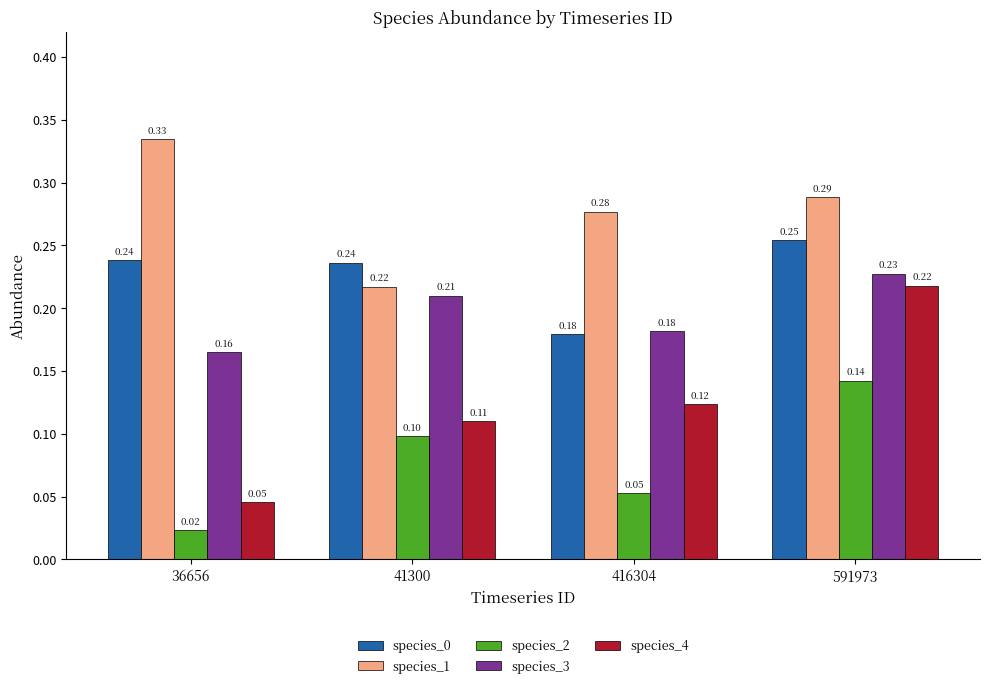

Which series has the widest spread of values?

species_4